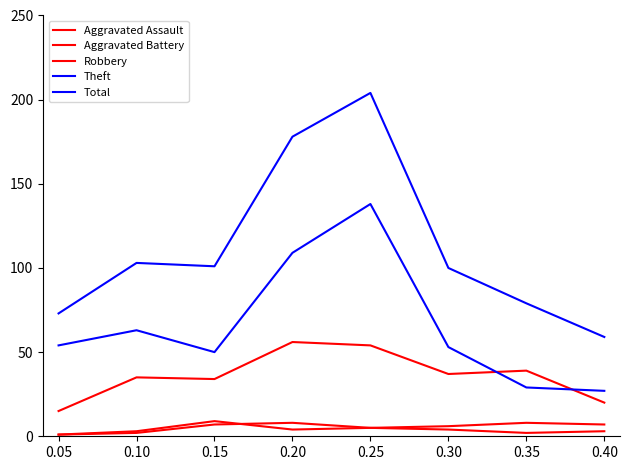

True or false: Aggravated Battery and Theft intersect in this chart.

False